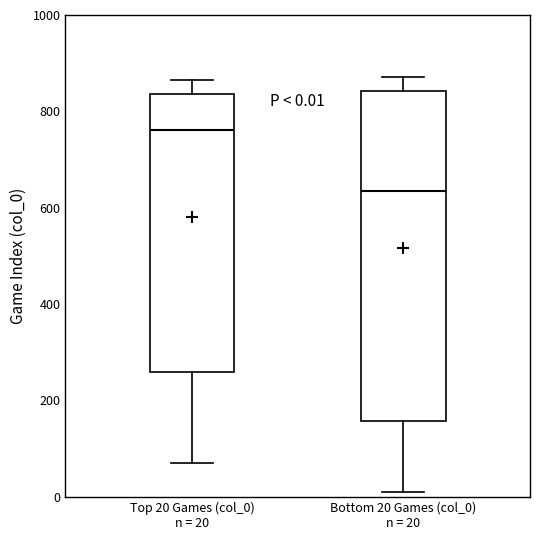

Which box is the tallest, from its lower edge to its upper edge?

Bottom 20 Games (col_0) n = 20